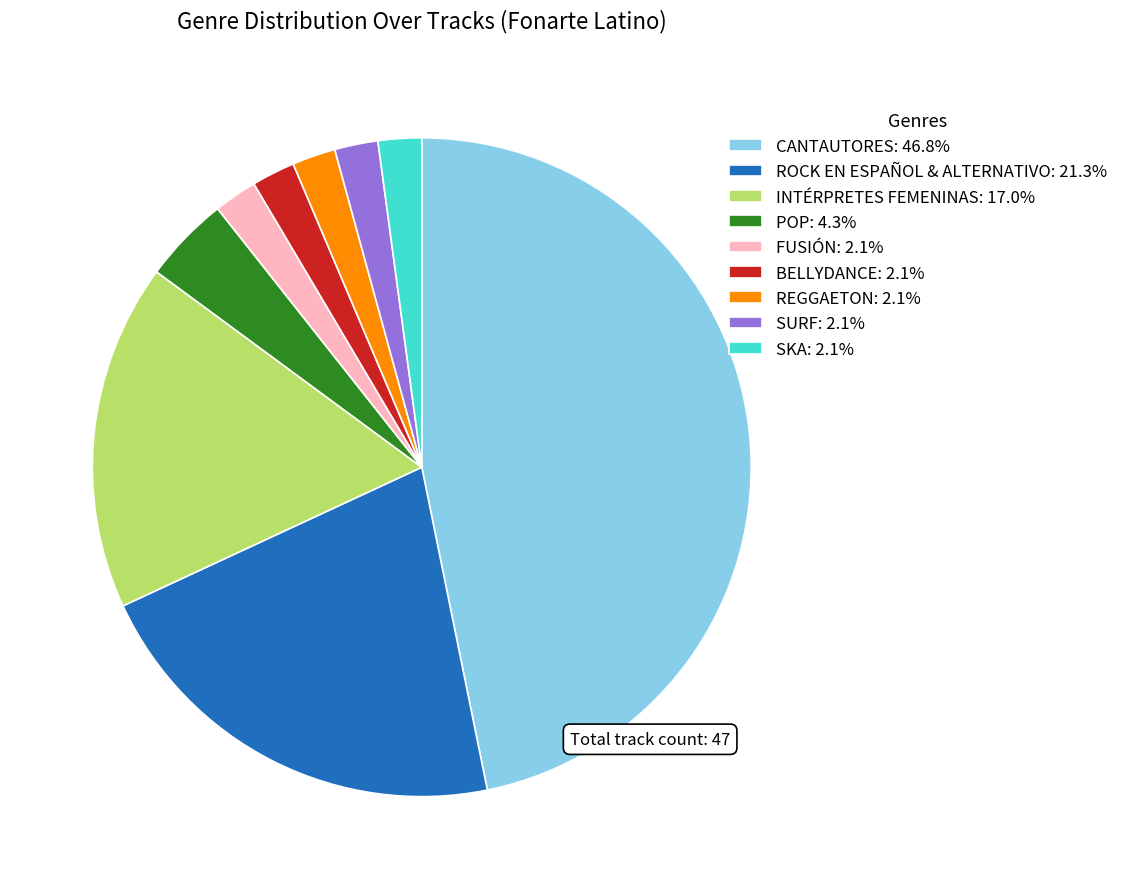

Is the sum of SKA: 2.1% and ROCK EN ESPAÑOL & ALTERNATIVO: 21.3% greater than half?

No